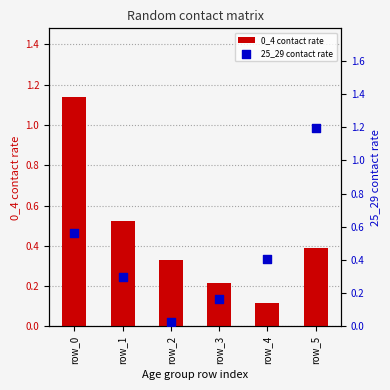

What is the total value across all series at row_5?

1.6